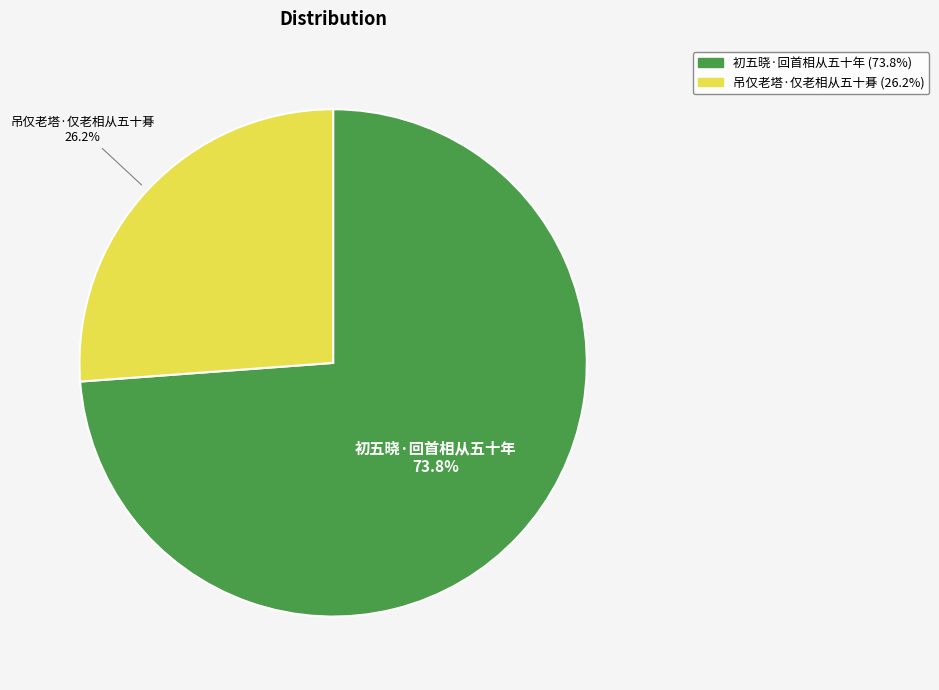

How many segments does this pie chart have?

2